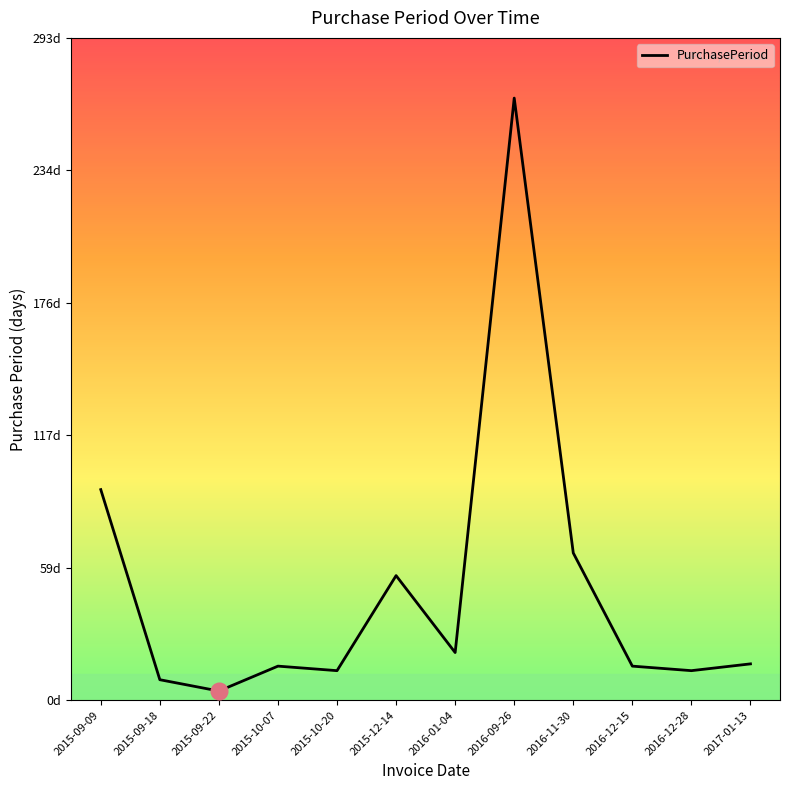

Does the chart have visible grid lines?

No